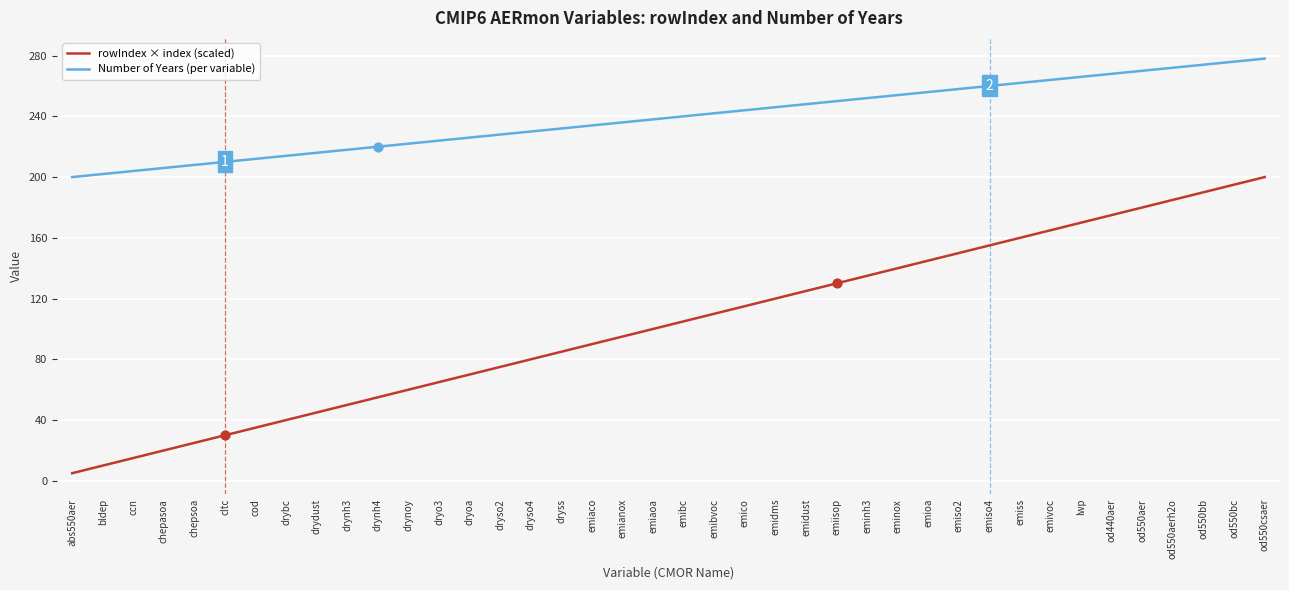

What is the difference between the highest and lowest values at od550bc?

81